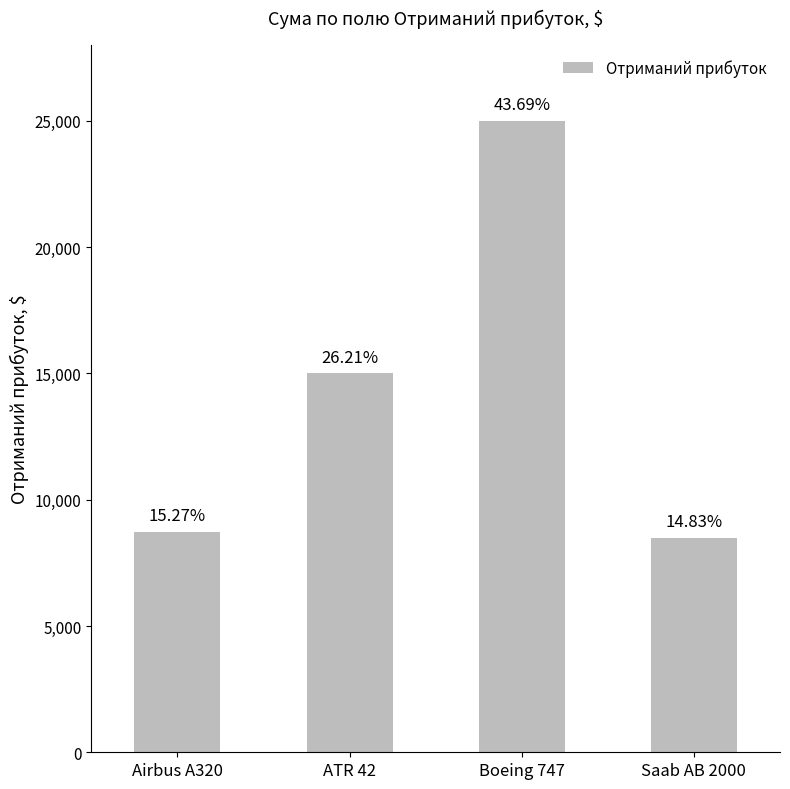

Rank the categories by value from highest to lowest.

Boeing 747, ATR 42, Airbus A320, Saab AB 2000